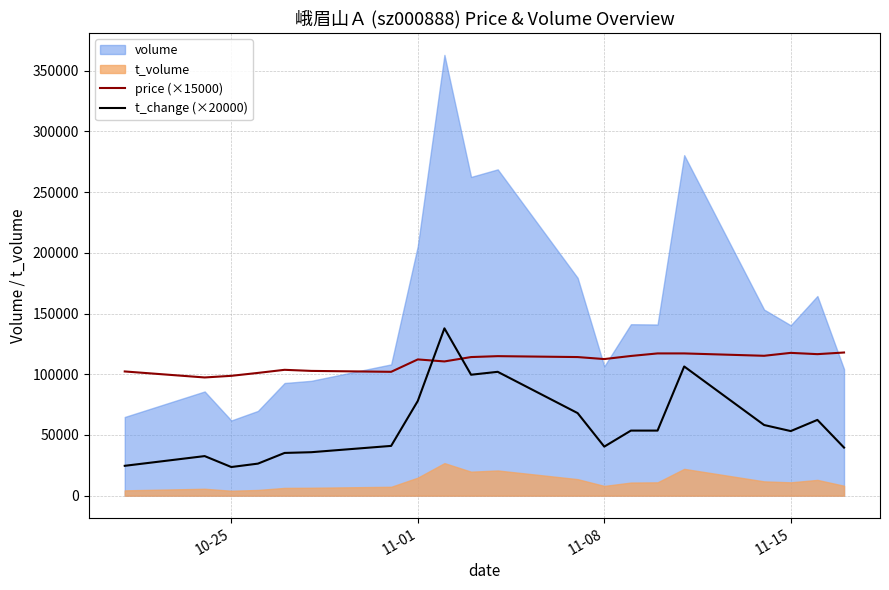

Which series ends up on top after the final intersection of t_change (×20000) and price (×15000)?

price (×15000)